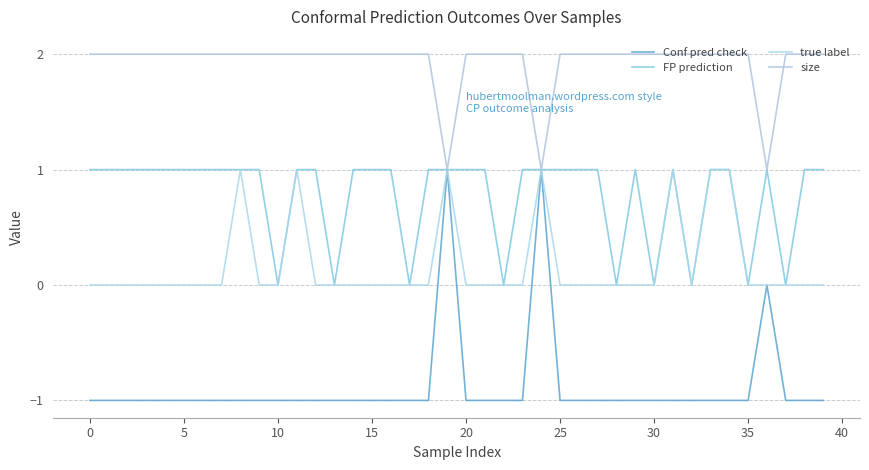

True or false: Conf pred check and true label cross at least once.

False